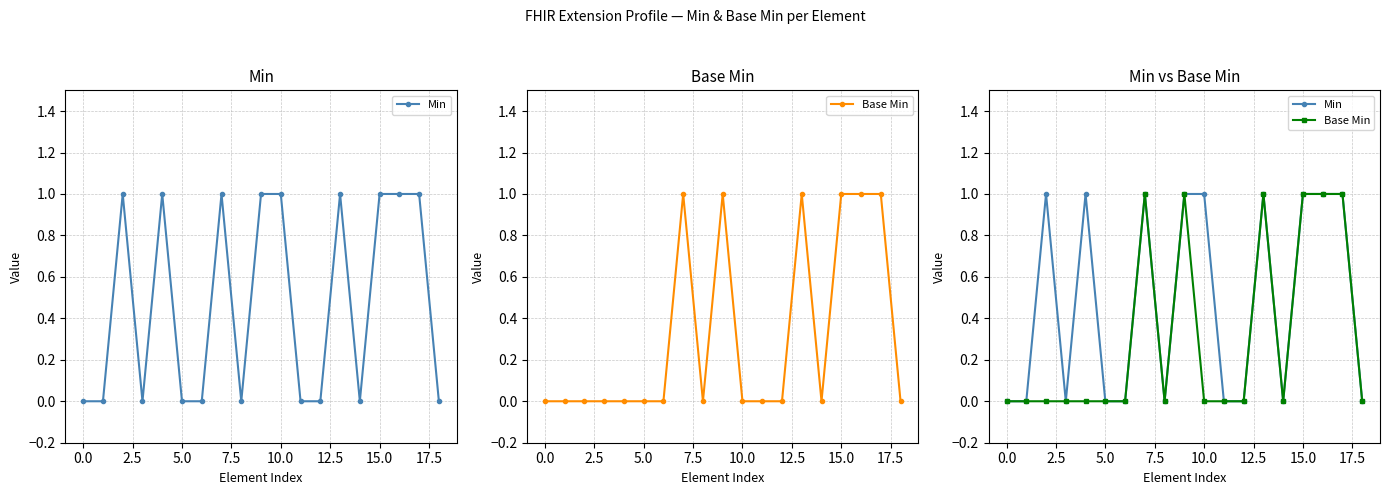

True or false: Min has more than 0 points higher than both neighbors.

True